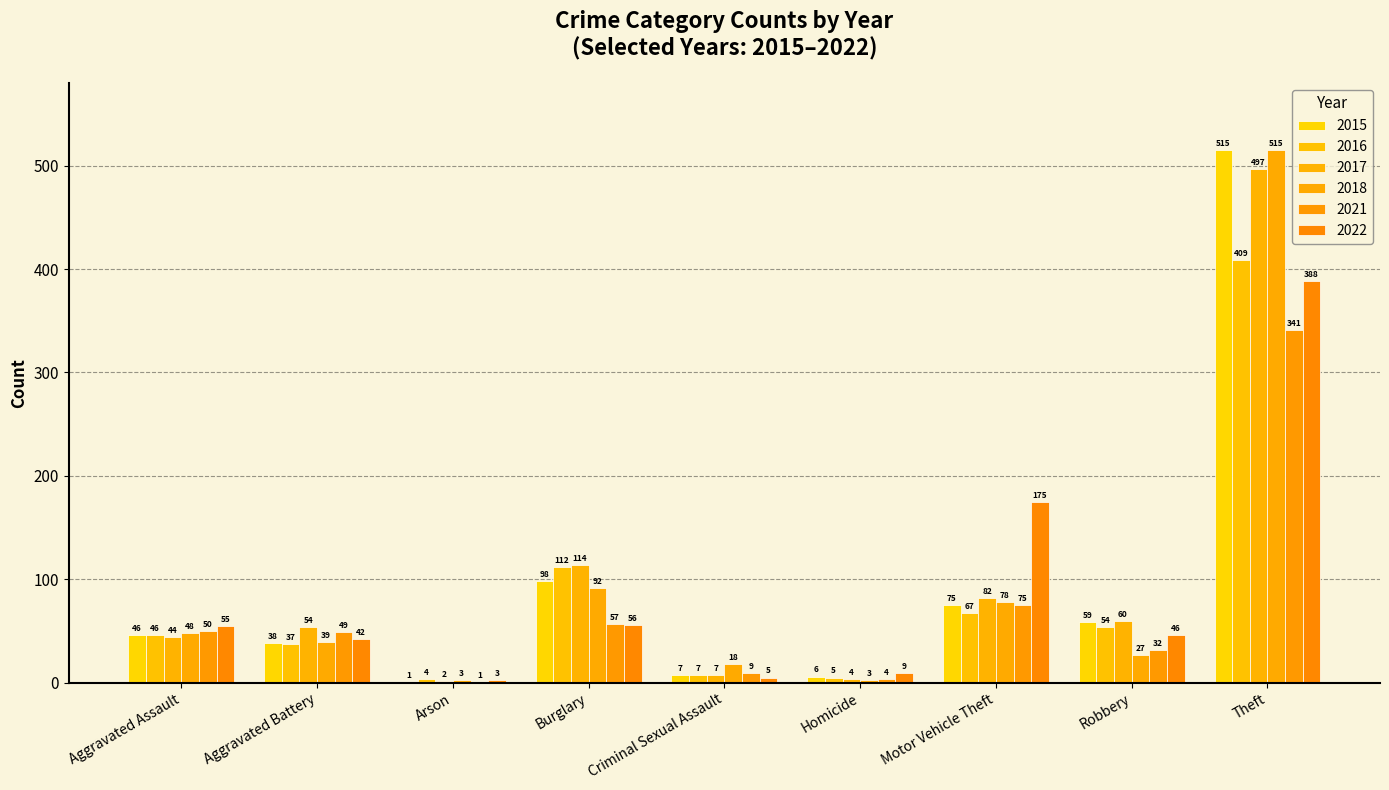

True or false: 2021 has a value of 19 at Robbery.

False